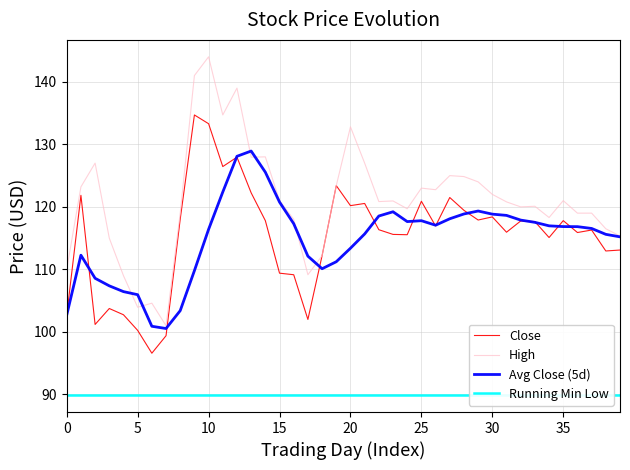

Read the Avg Close (5d) value at 34.

117.0